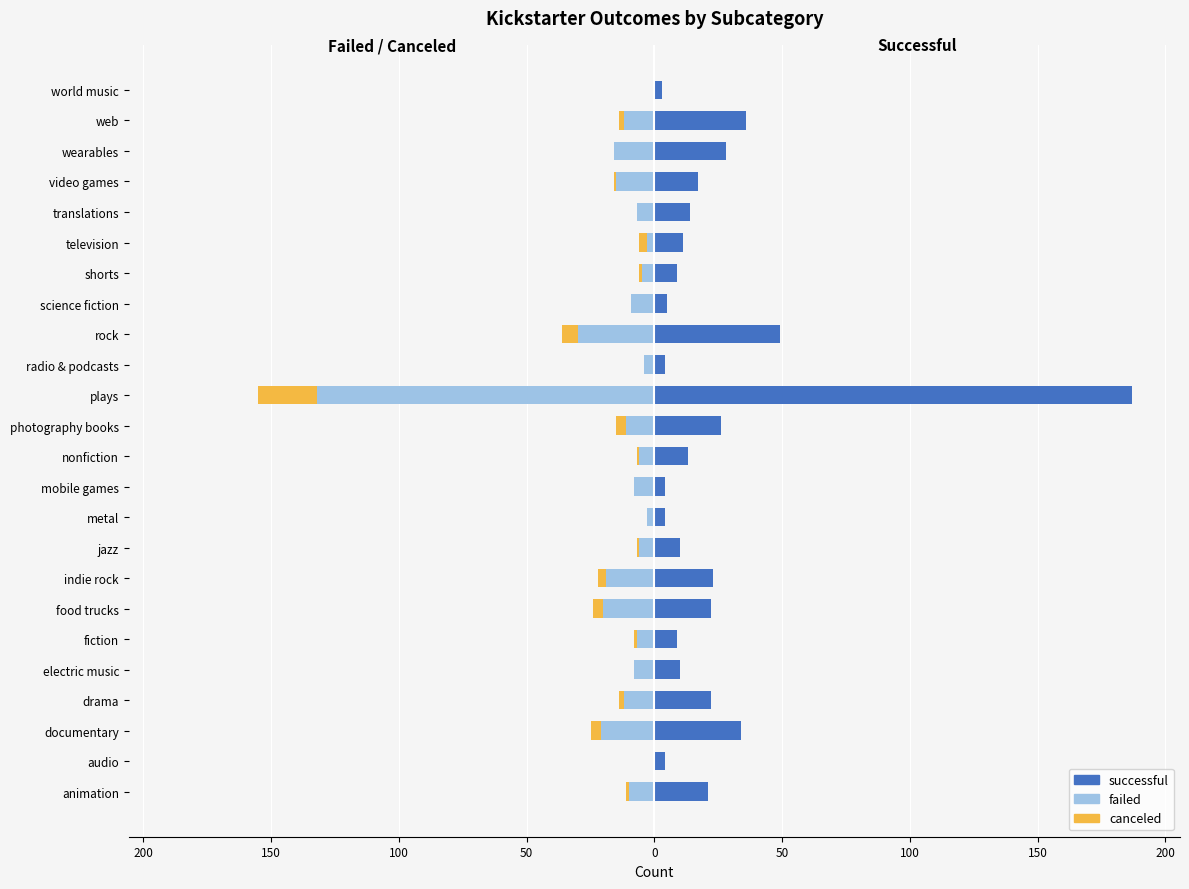

How many values in the canceled series exceed -1?

9